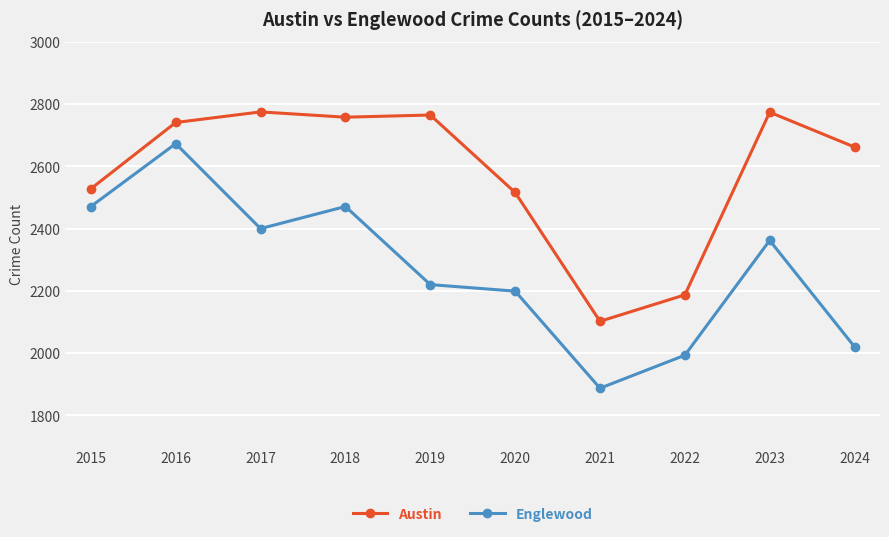

Which label corresponds to the smallest value in the chart?

2021